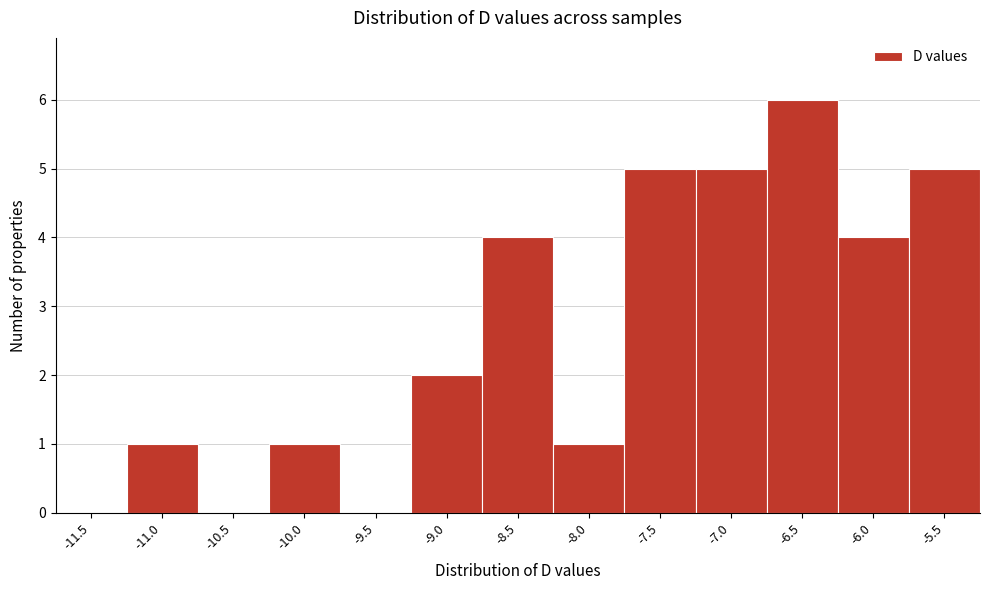

Reading left to right, list all the values displayed in this chart.

-11.5=0	-11.0=1	-10.5=0	-10.0=1	-9.5=0	-9.0=2	-8.5=4	-8.0=1	-7.5=5	-7.0=5	-6.5=6	-6.0=4	-5.5=5